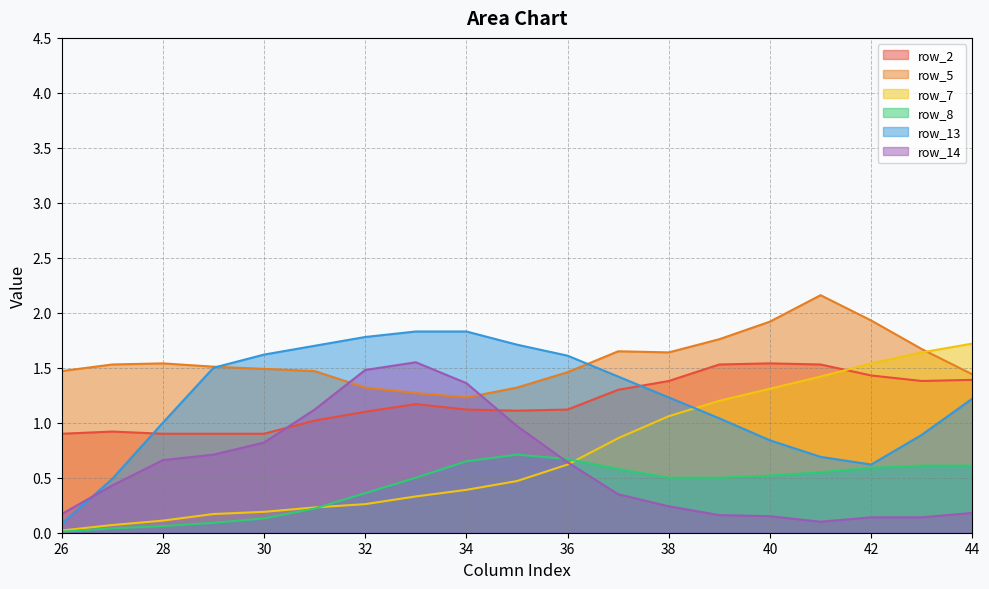

What is the value of the row_13 point at the 11th from the left?

1.6